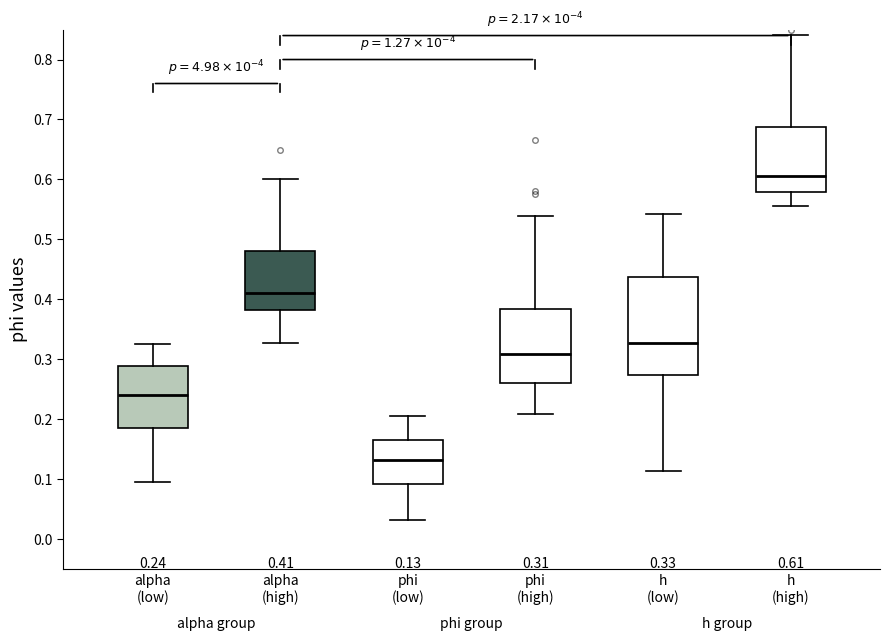

Which box's median line is the highest?

h (high)